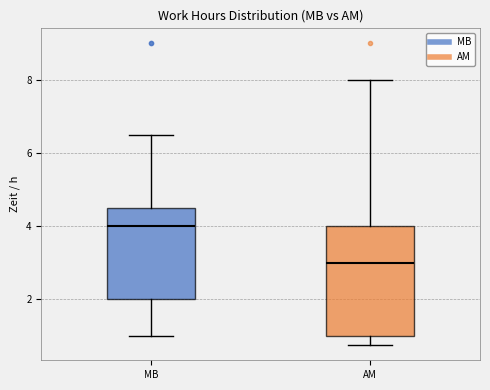

Which box is the tallest, from its lower edge to its upper edge?

AM